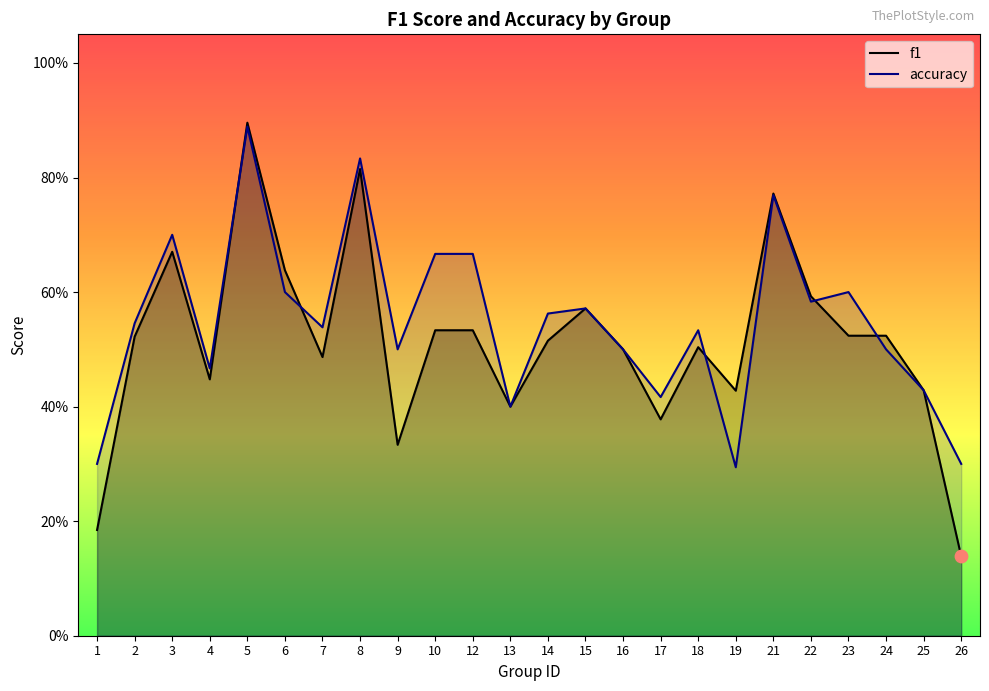

Which series reaches the maximum Y coordinate?

f1